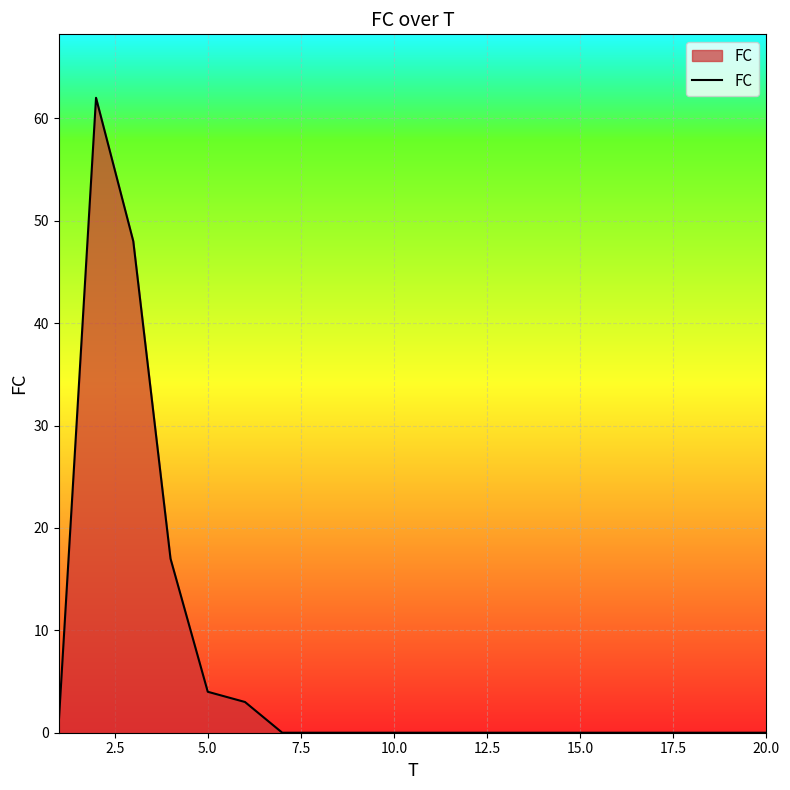

What is the difference between the maximum and minimum values?

62